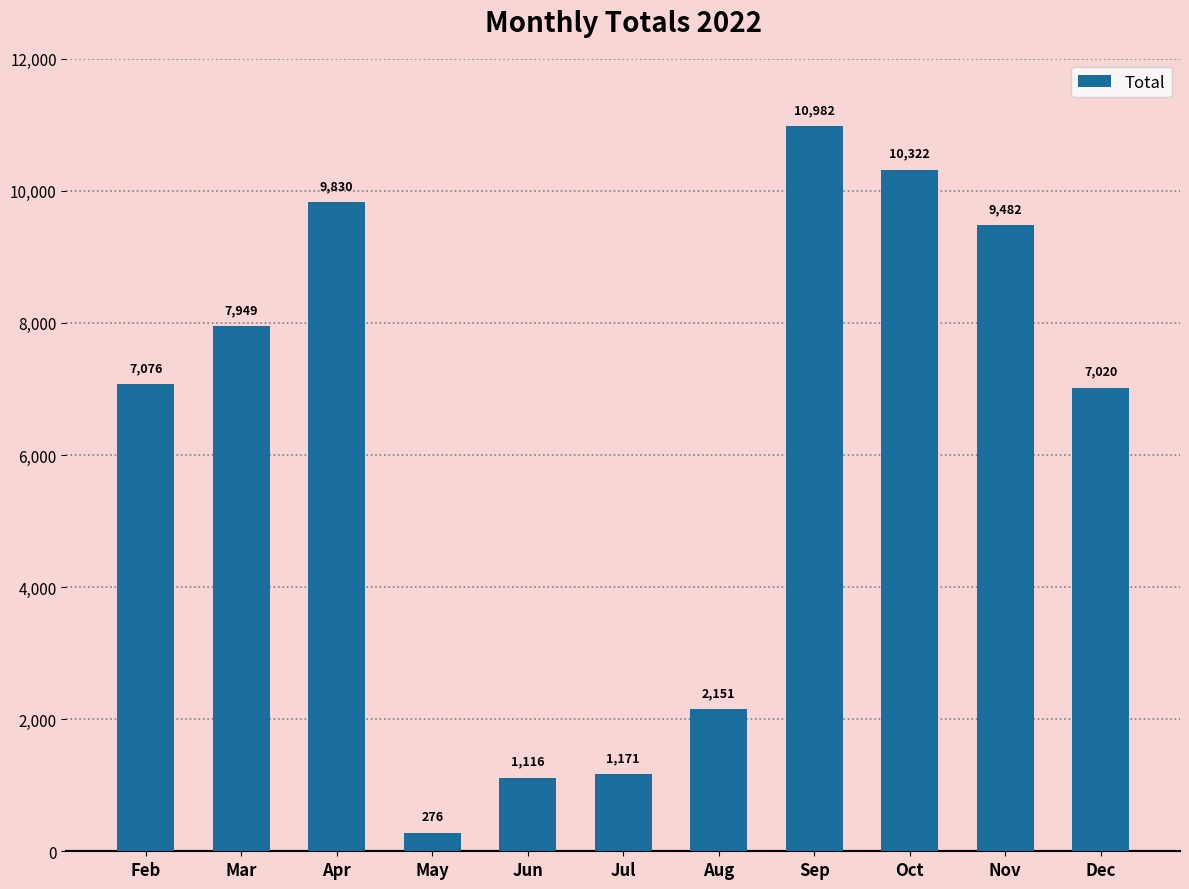

Reading left to right, extract all data points from this chart.

7076	7949	9830	276	1116	1171	2151	10982	10322	9482	7020